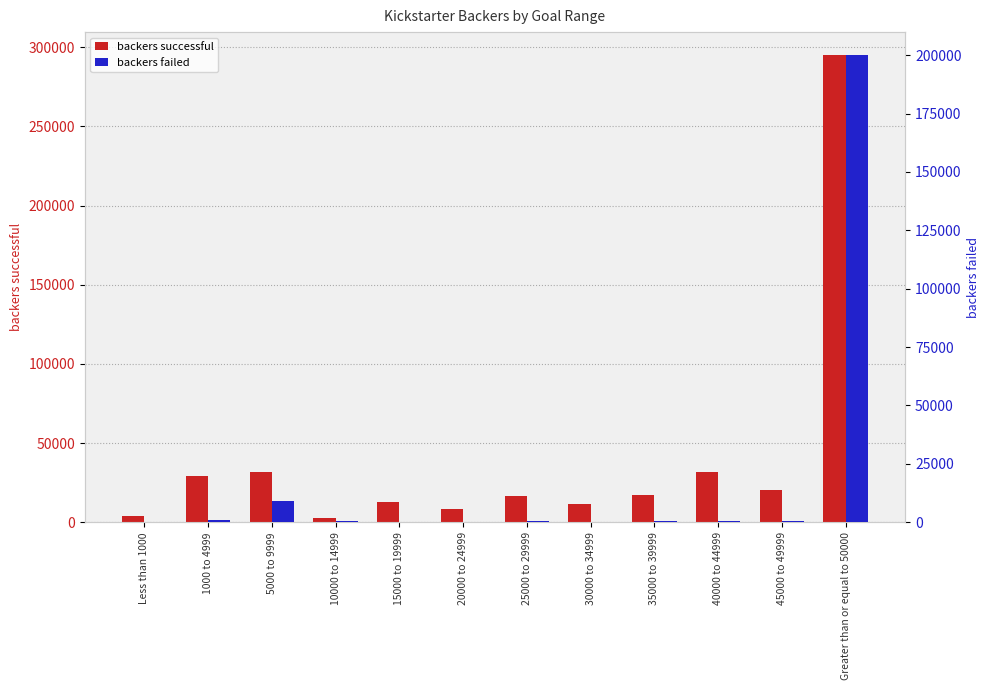

At which category does the chart reach its minimum across all series?

15000 to 19999